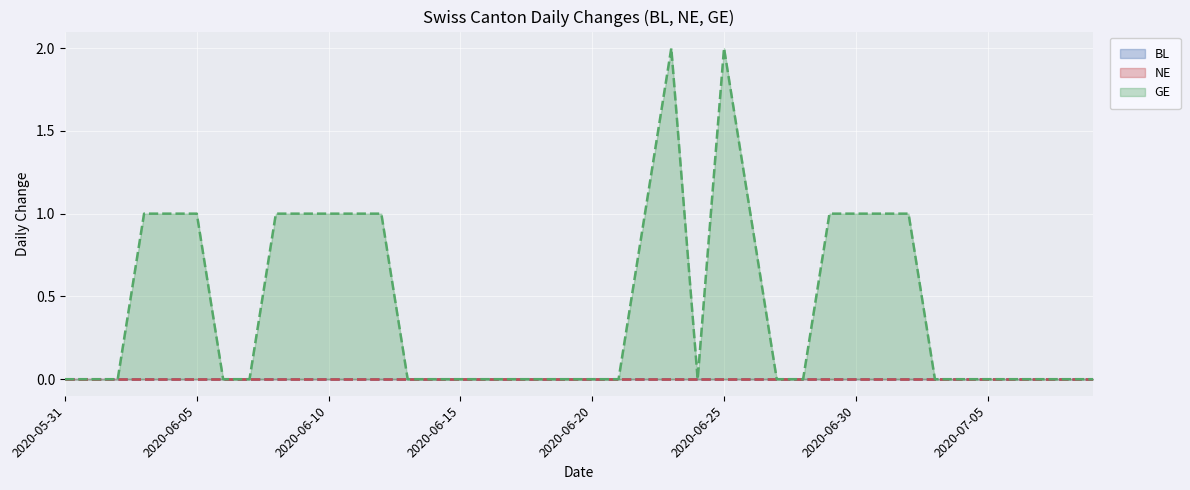

True or false: BL and NE intersect in this chart.

False